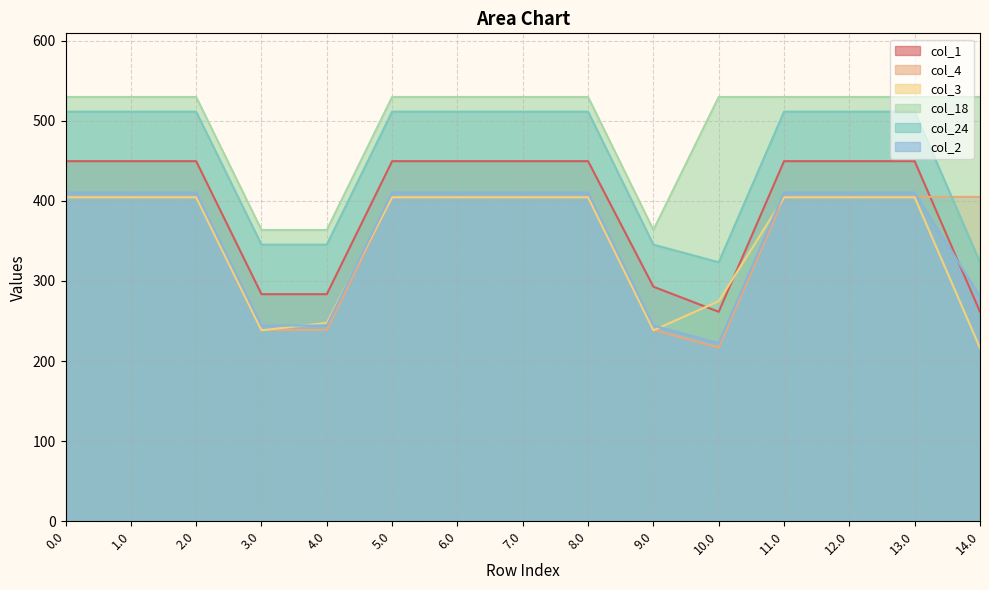

What is the average value of the col_18 series?

496.4